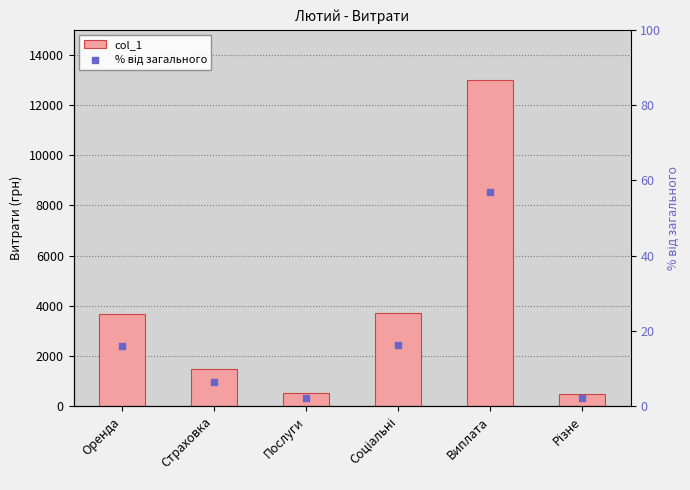

Is the value of col_1 at Страховка greater than the value of % від загального at Оренда?

Yes